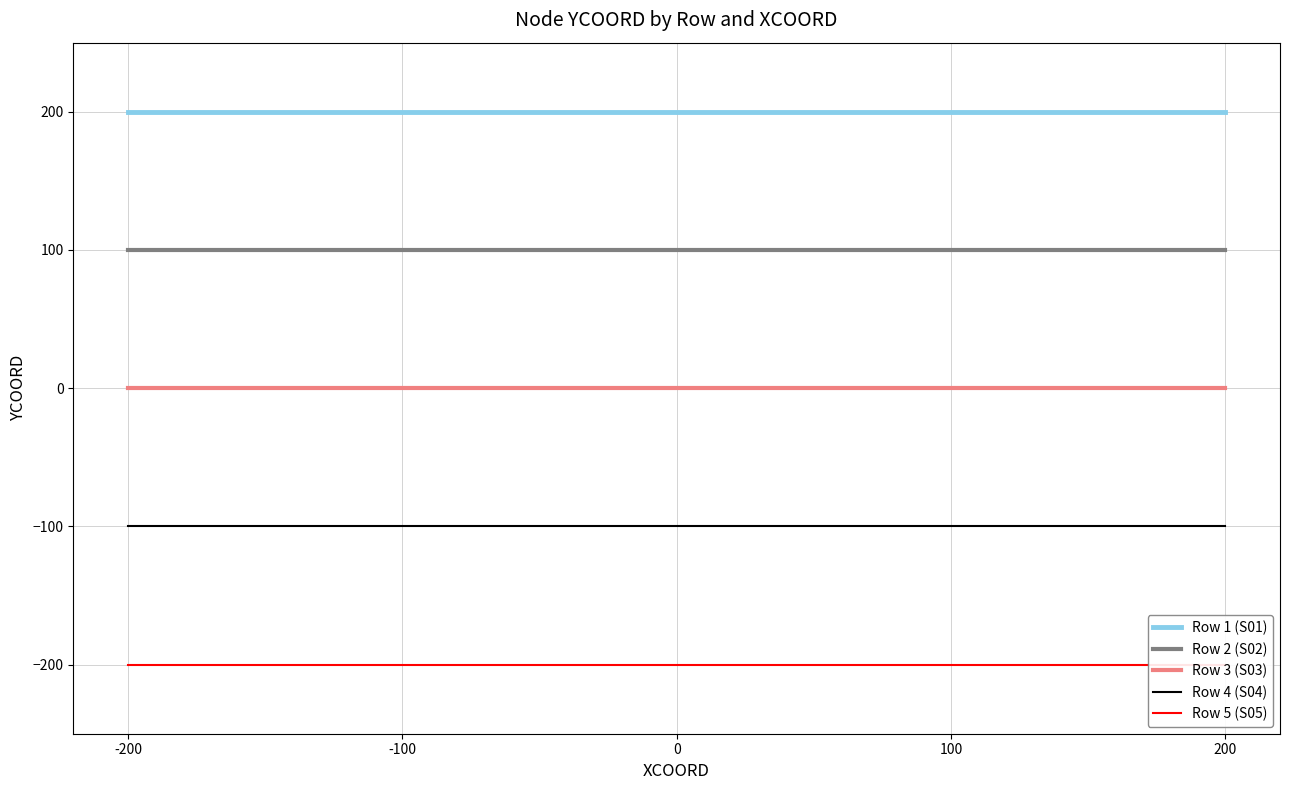

List the labels in order of Row 1 (S01) value, largest first.

-200, -100, 0, 100, 200